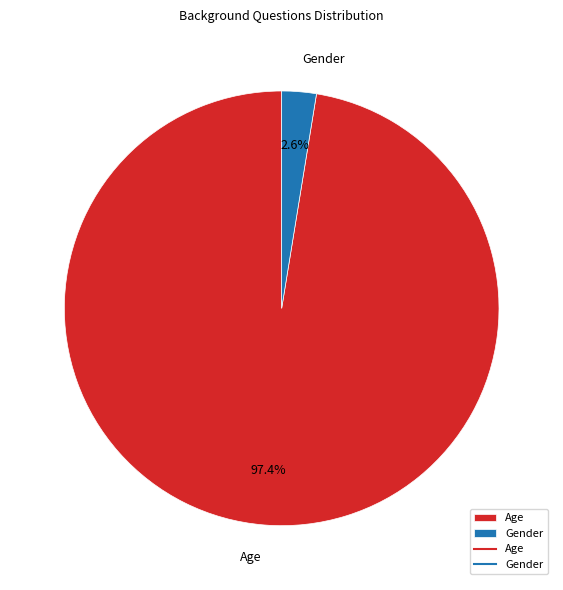

How many slices are in this pie chart?

2